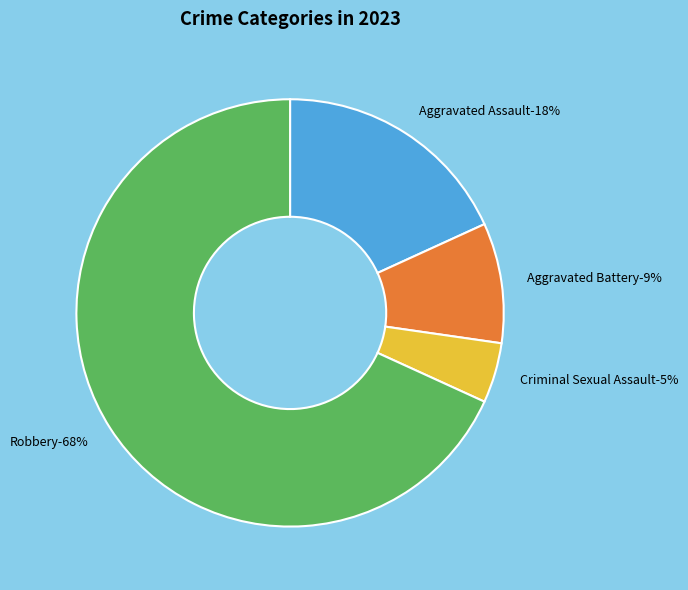

What is the largest slice in the pie chart?

Robbery